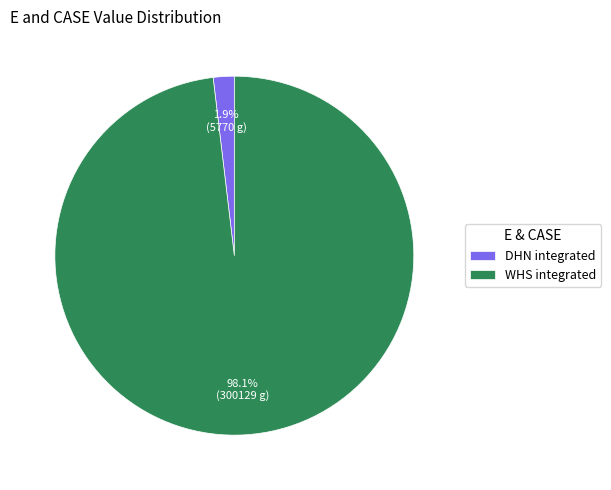

To the nearest percent, what is the difference between the largest and smallest slice percentages?

96%